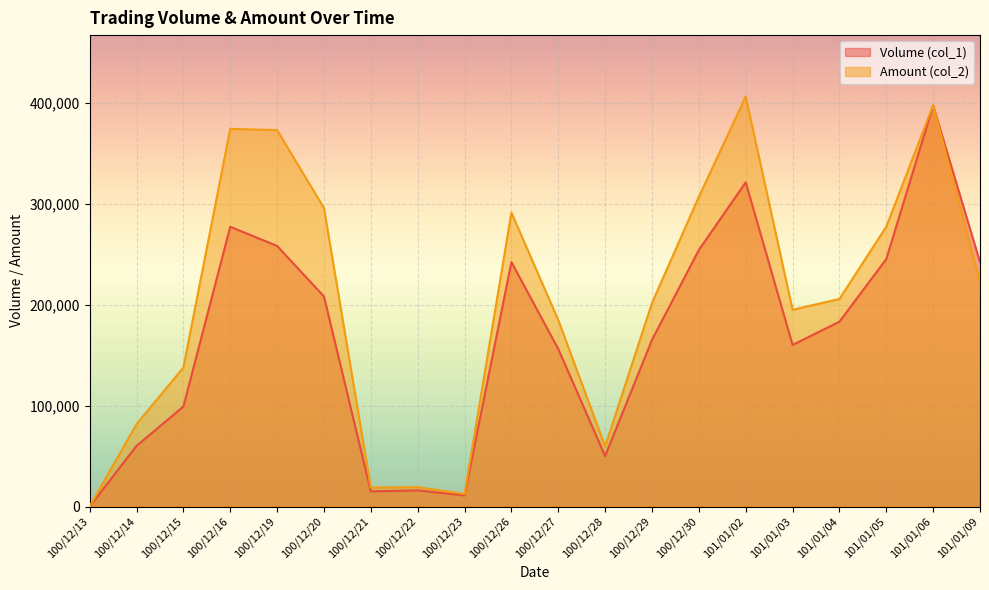

Which series has the widest spread of values?

Amount (col_2)